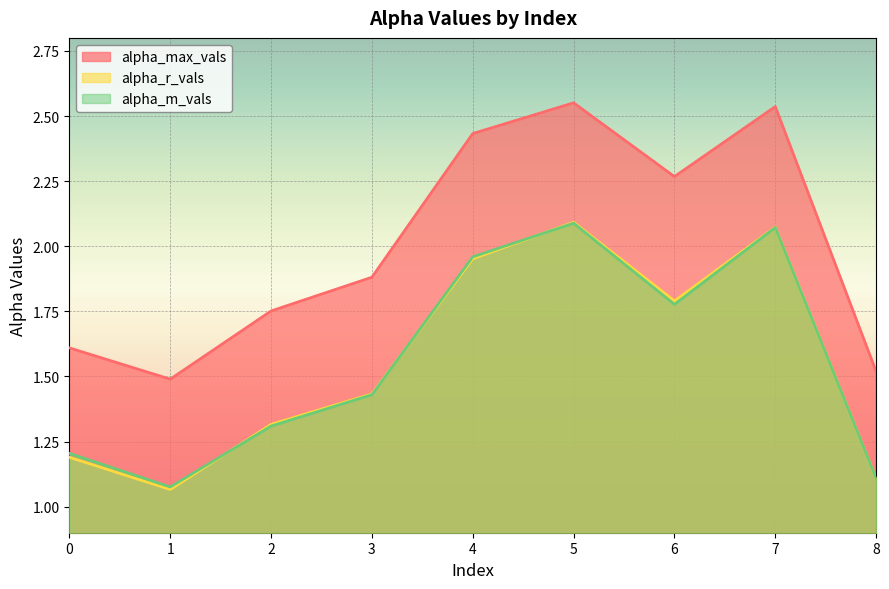

Which series has the largest total across all categories?

alpha_max_vals